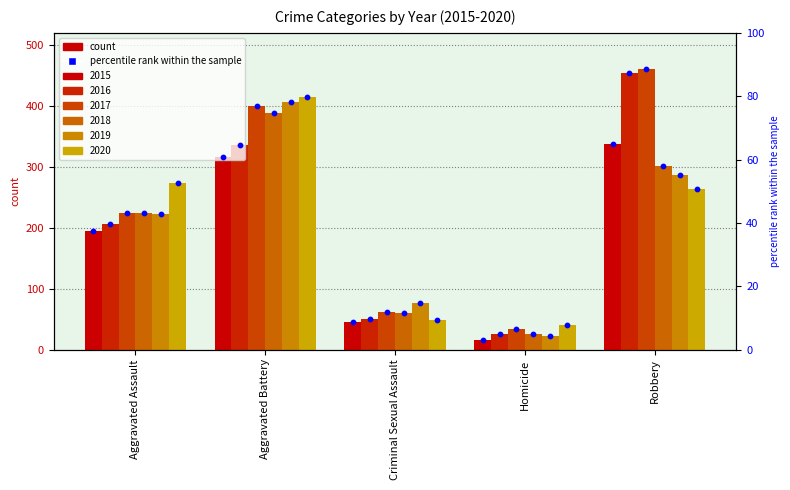

What is the total value across all series at Robbery?

2102